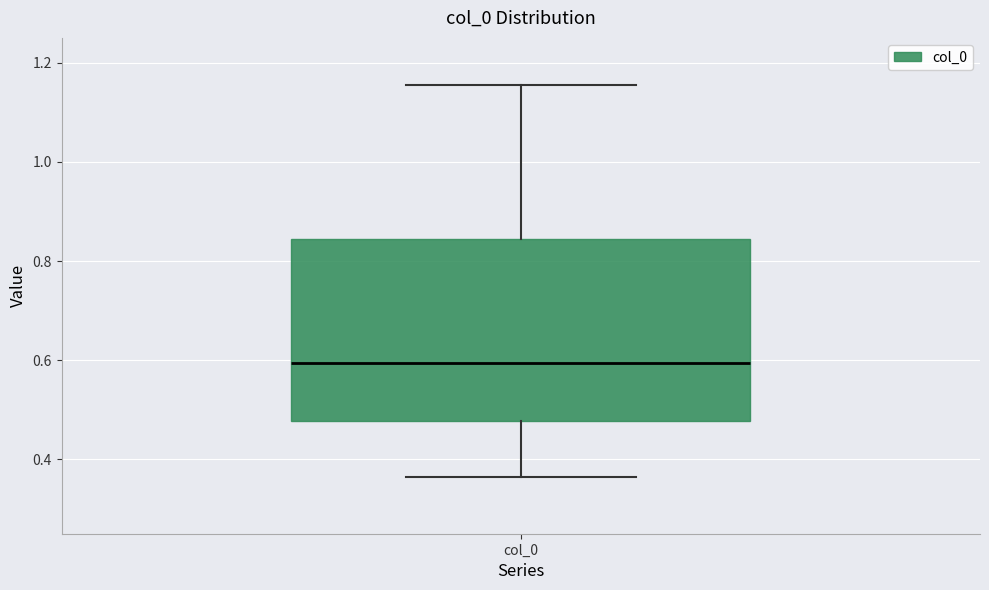

Where does the median line of the box for col_0 sit on the y-axis? The values are not printed on the chart, so give them approximately, as read against the axis.

0.60